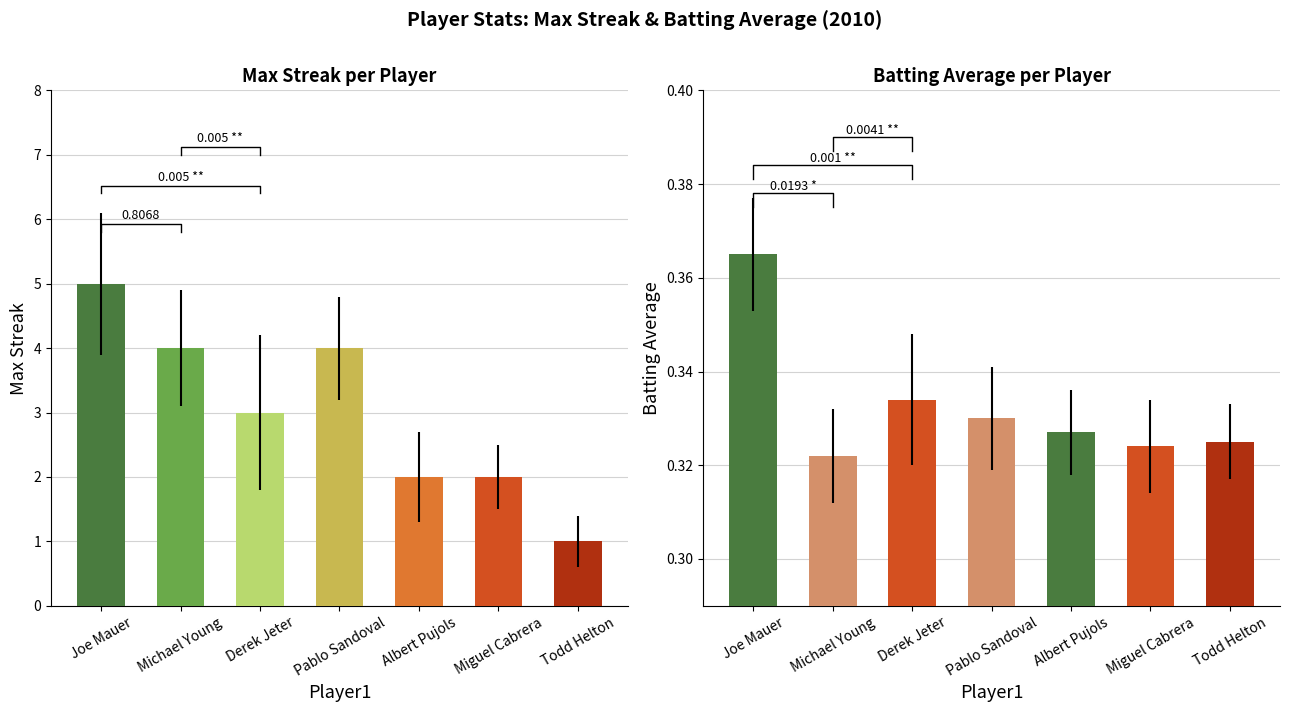

True or false: Max Streak has a value of 0.5 at Albert Pujols.

False